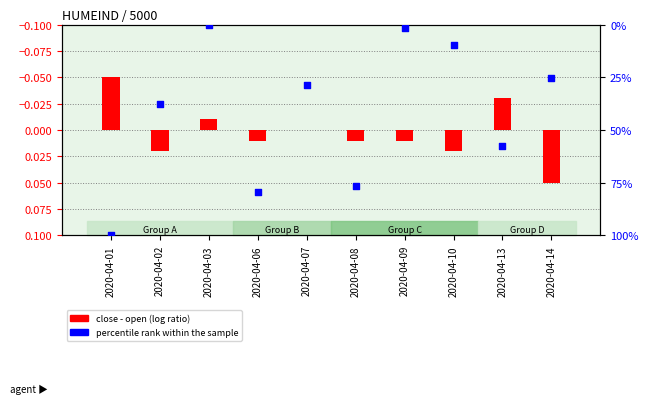

Which series has the largest total across all categories?

percentile rank within the sample